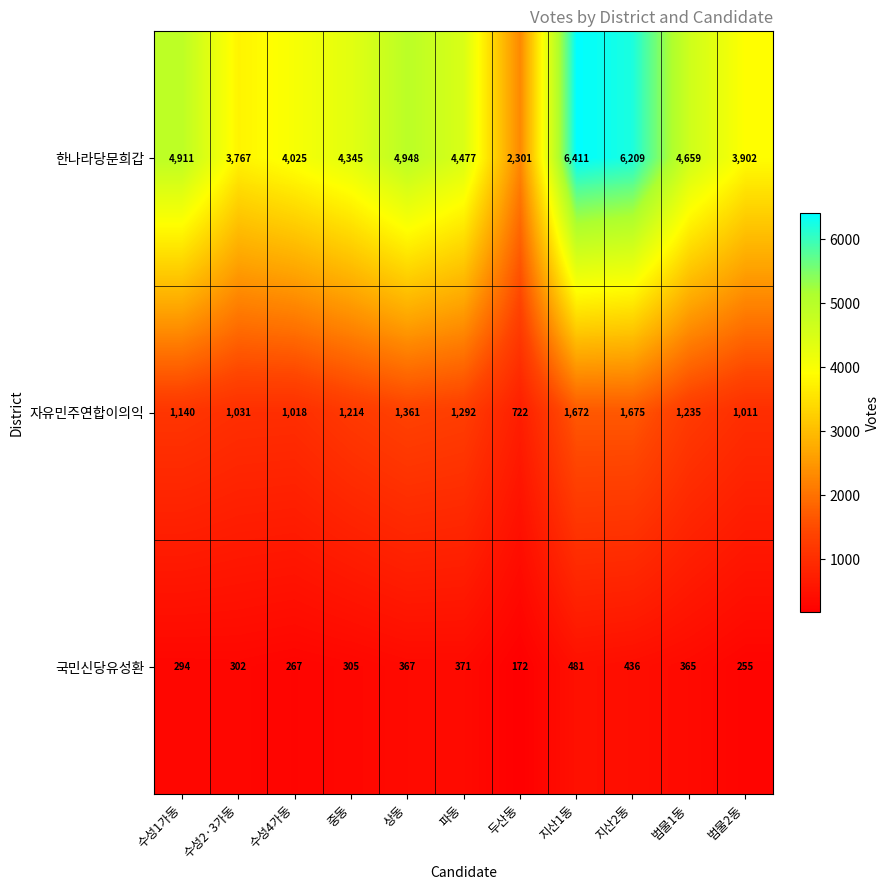

Which series changed the most between 중동 and 상동?

한나라당문희갑